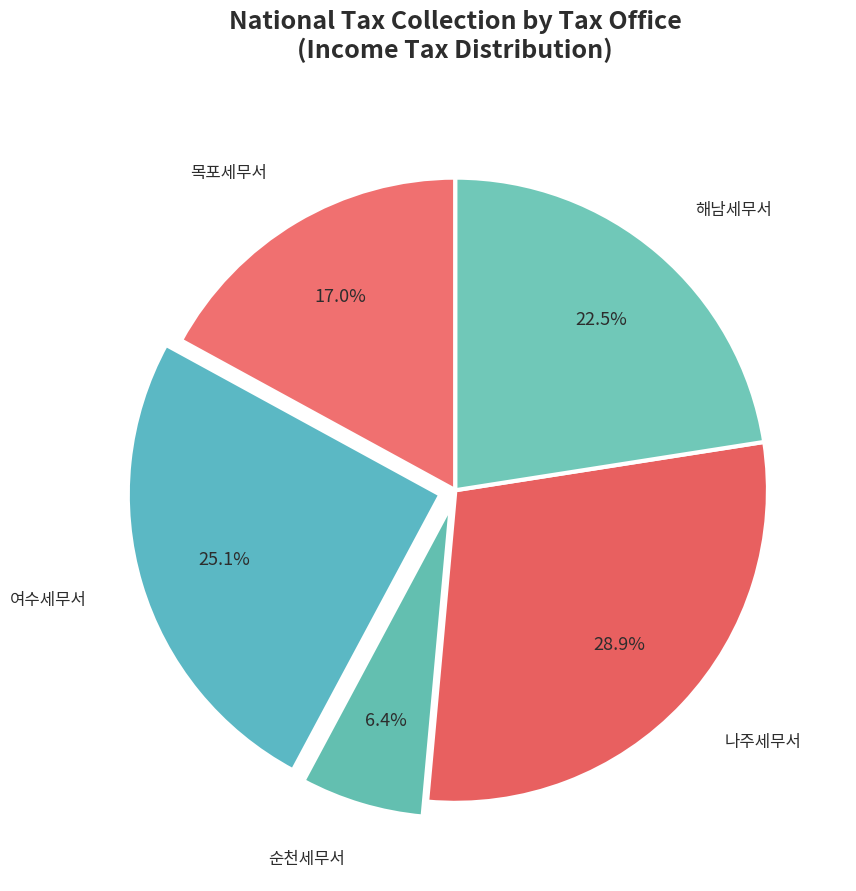

How many slices are in this pie chart?

5